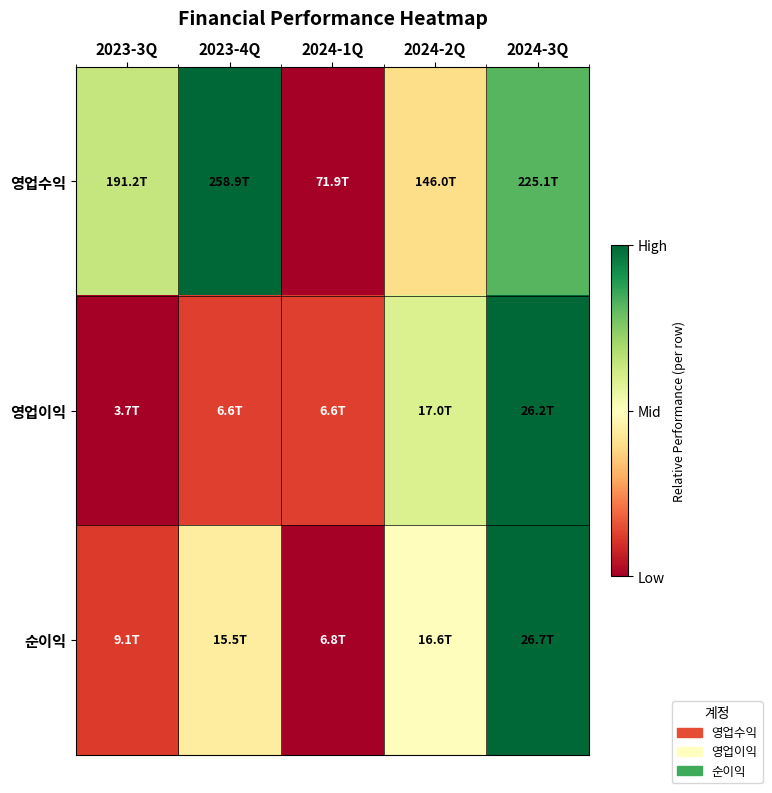

List the series in order of their overall mean, lowest first.

영업이익, 순이익, 영업수익